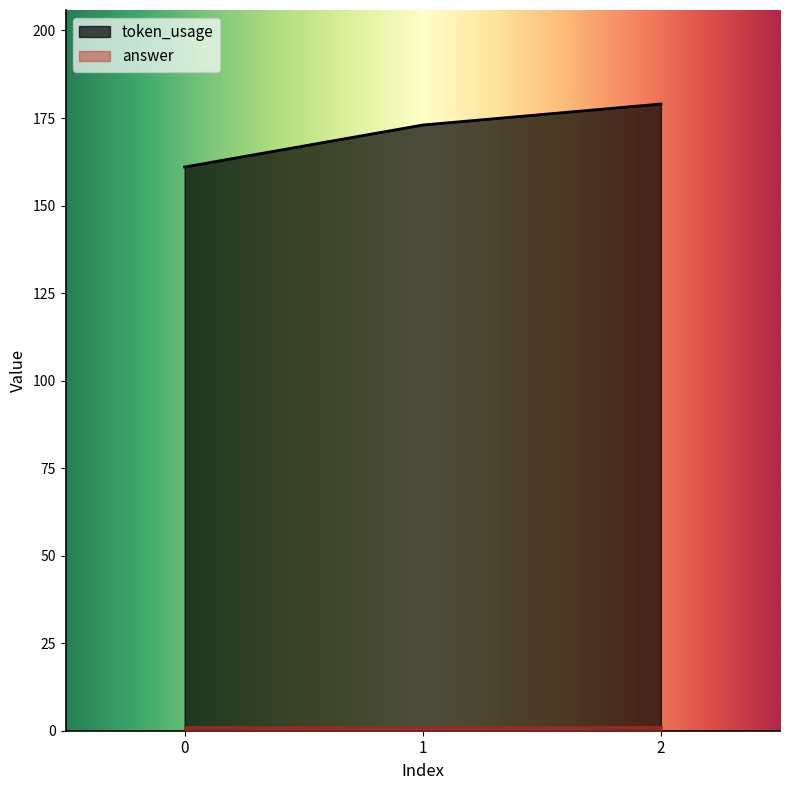

How many values are between 161 and 179?

3